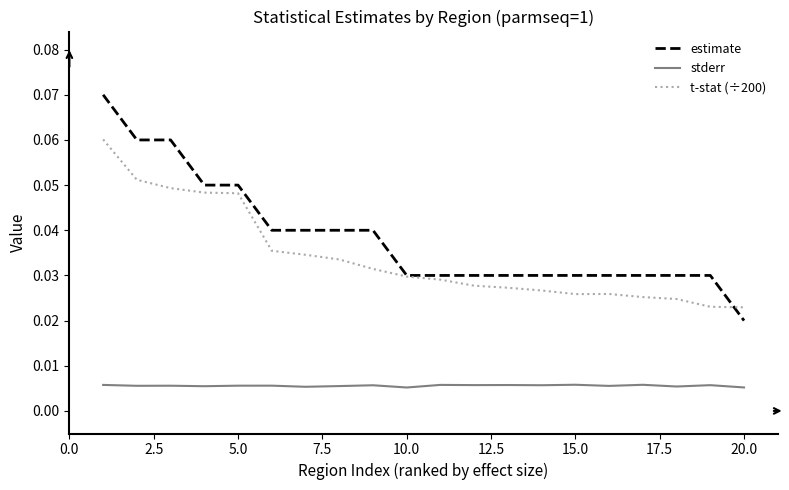

List the series in order of their peak value, highest first.

estimate, t-stat (÷200), stderr